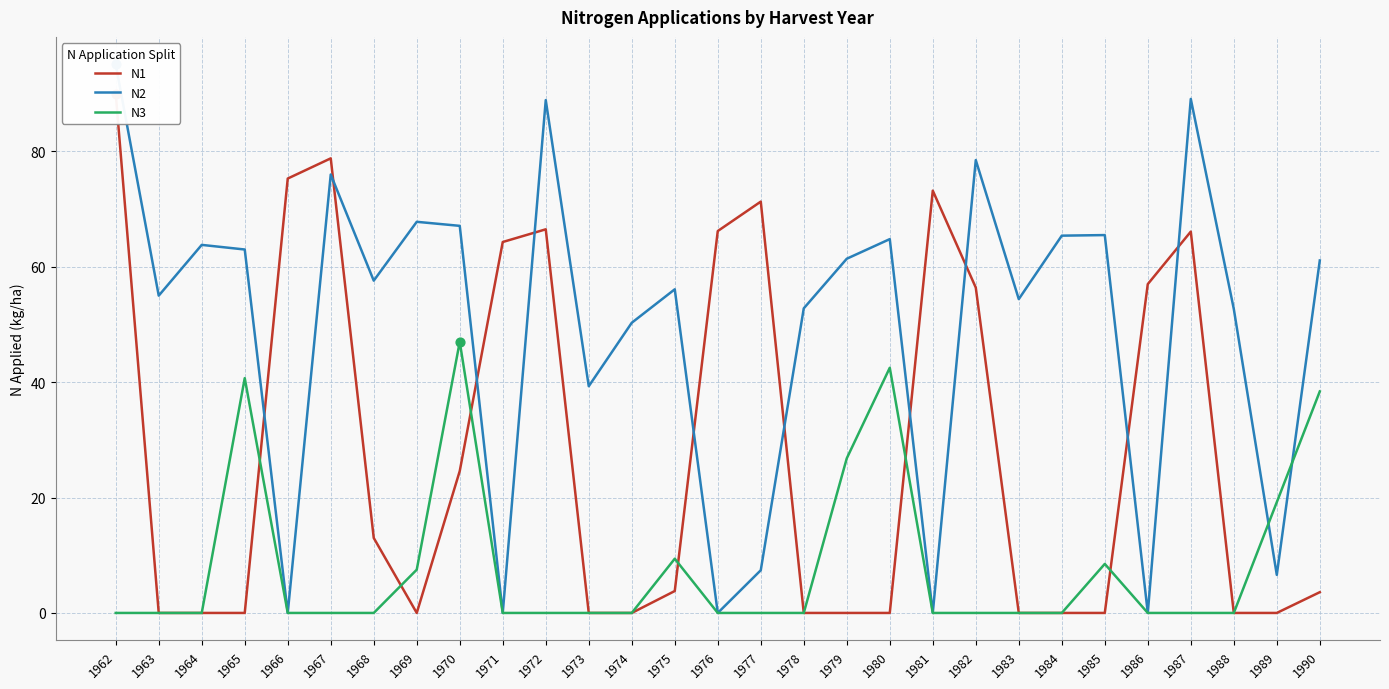

Which series has the largest total across all categories?

N2